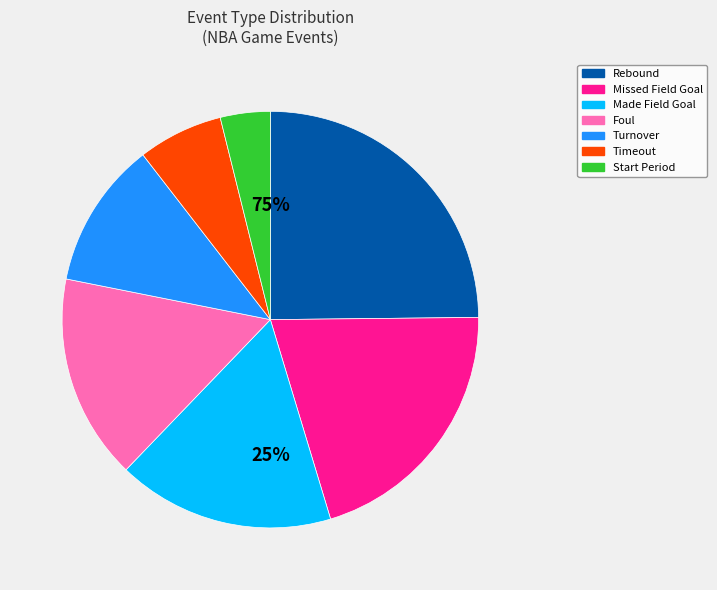

How many slices are in this pie chart?

7